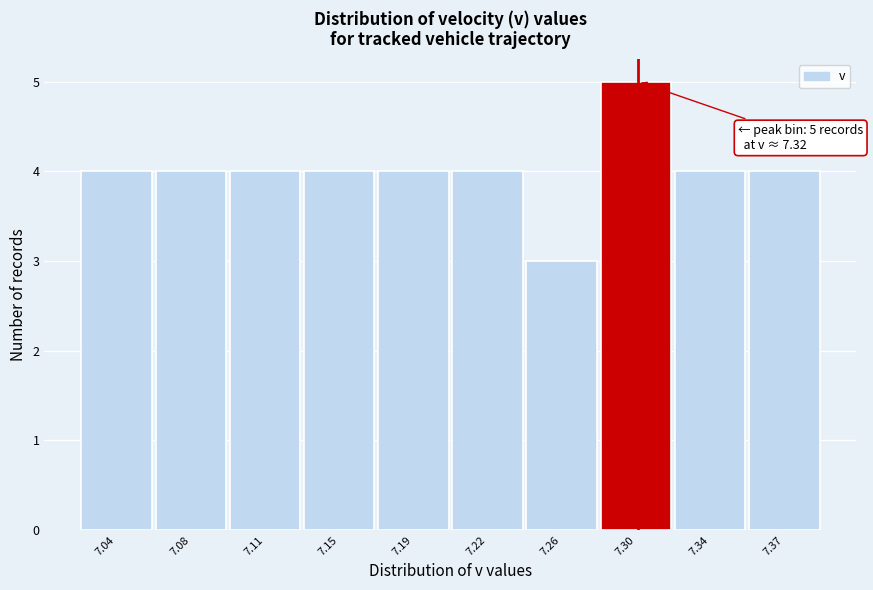

Reading left to right, list all the values displayed in this chart.

7.04=4	7.08=4	7.11=4	7.15=4	7.19=4	7.22=4	7.26=3	7.30=5	7.34=4	7.37=4